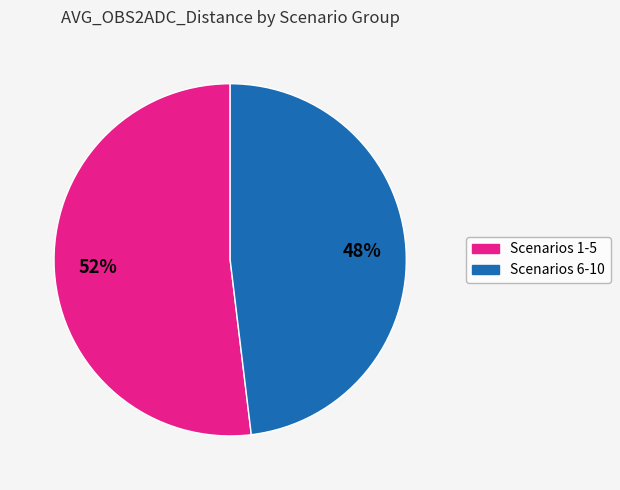

To the nearest percent, what is the average slice percentage?

50%